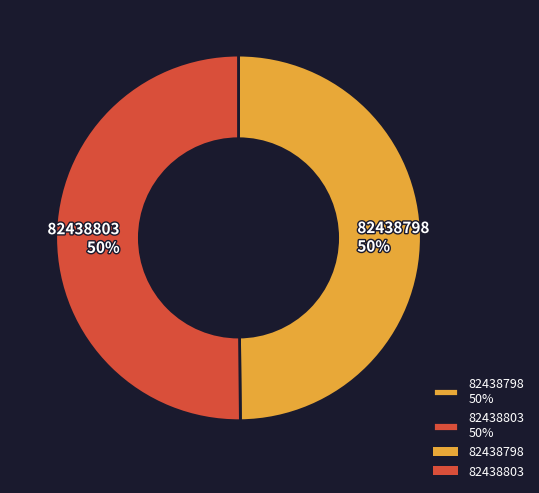

How many segments does this pie chart have?

2